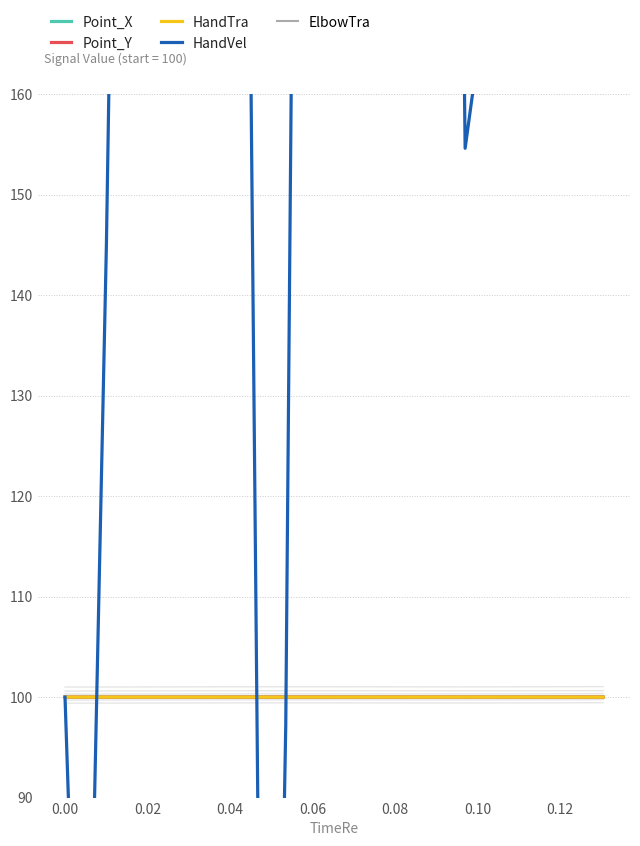

In ElbowTra, how many points are higher than both neighbors (excluding endpoints)?

1